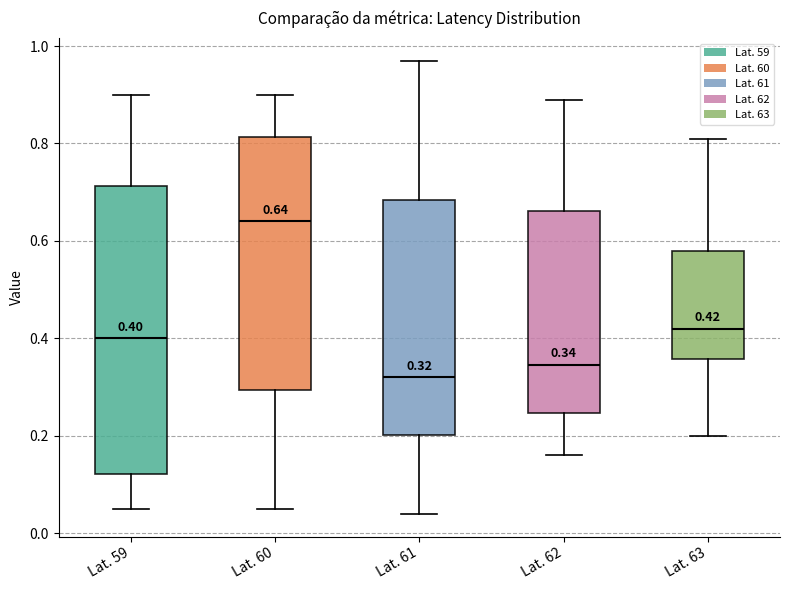

Comparing the boxes themselves (not the whiskers), which one is the tallest?

Lat. 59